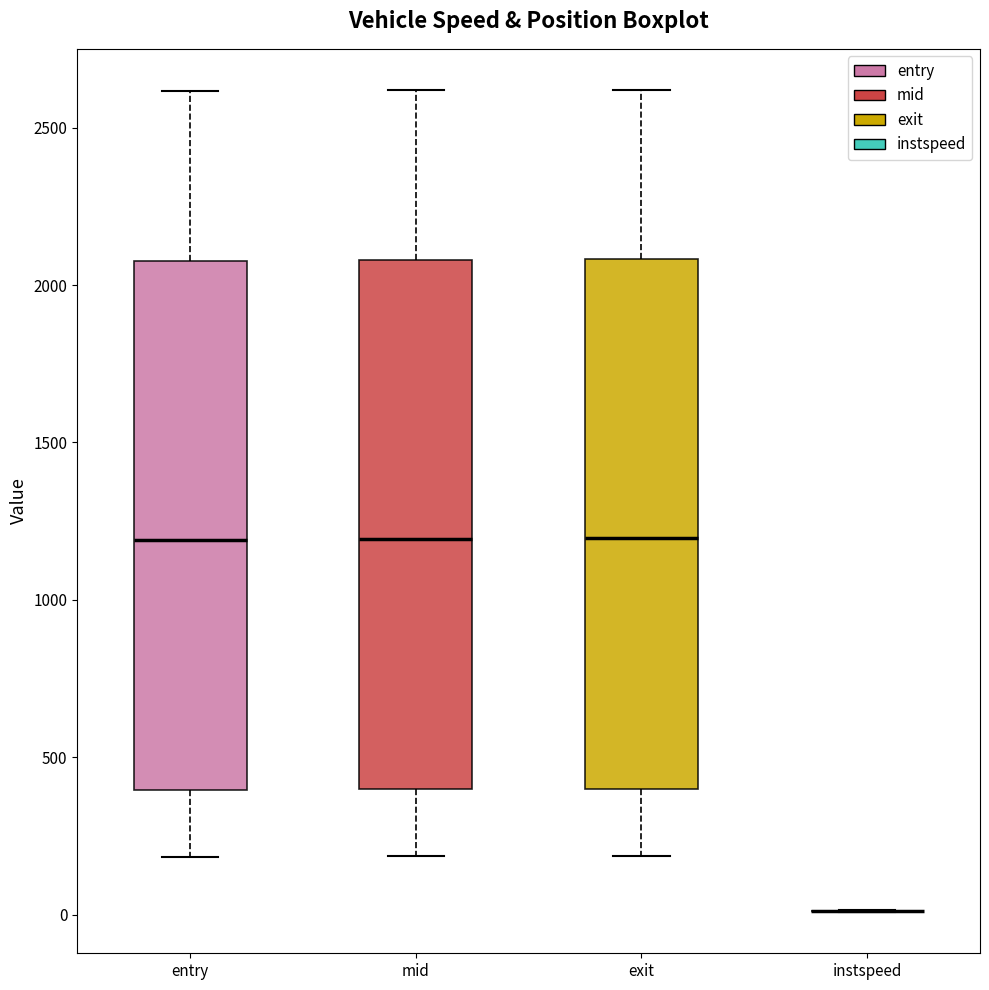

Reading left to right, read every box against the y-axis: the position of its median line, the range the box covers, and the ends of its whiskers. The values are not printed on the chart, so give them approximately, as read against the axis.

entry: median 1200, box 400 to 2100, whiskers 200 to 2600
mid: median 1200, box 400 to 2100, whiskers 200 to 2600
exit: median 1200, box 400 to 2100, whiskers 200 to 2600
instspeed: box collapsed to a line at 0, whiskers 0 to 0